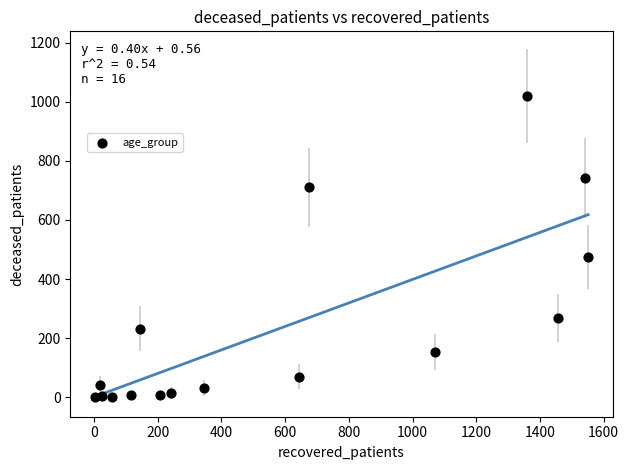

What Y value in the scatter plot is closest to 510?

474